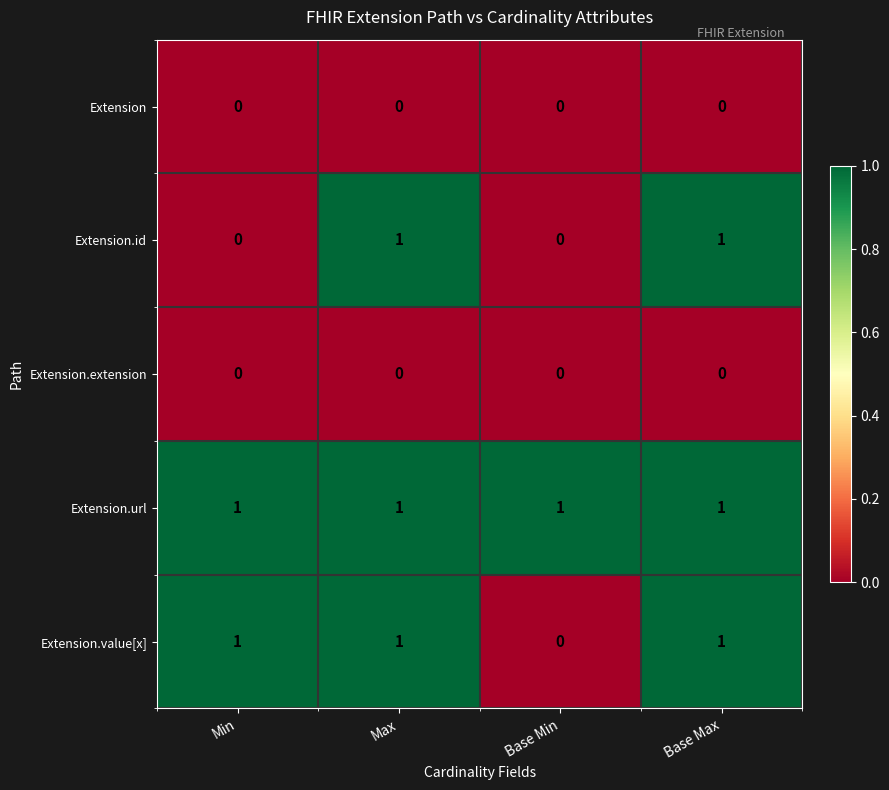

Reading left to right, what are all the values shown in this chart?

Extension: Min=0	Max=0	Base Min=0	Base Max=0
Extension.id: Min=0	Max=1	Base Min=0	Base Max=1
Extension.extension: Min=0	Max=0	Base Min=0	Base Max=0
Extension.url: Min=1	Max=1	Base Min=1	Base Max=1
Extension.value[x]: Min=1	Max=1	Base Min=0	Base Max=1